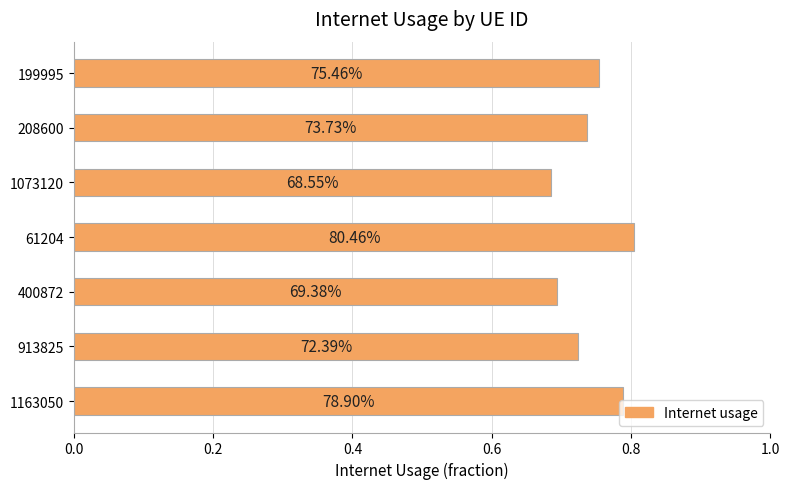

How many bars are there in total?

7